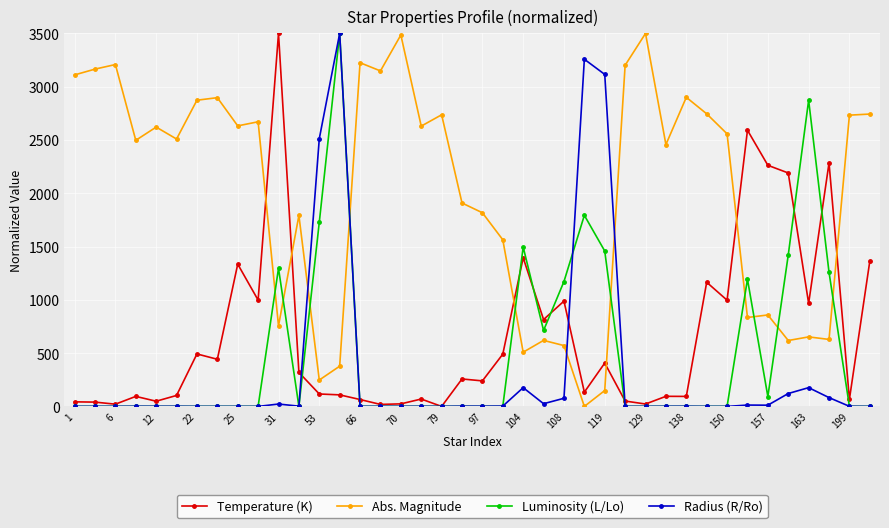

True or false: Abs. Magnitude has more than 0 interior local peaks.

True